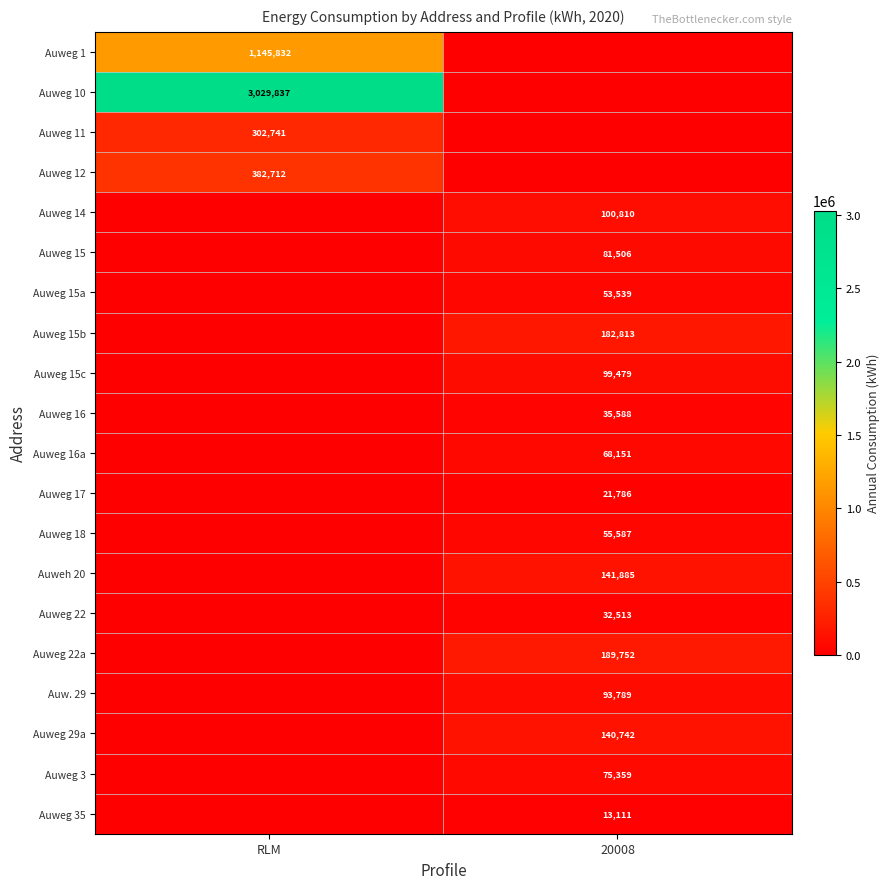

The Auweg 15 series shows 56155 at 20008. True or false?

False